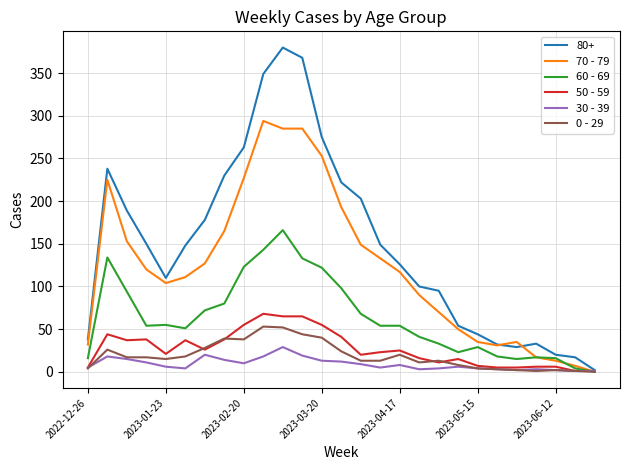

Does the chart display data point markers on the line(s)?

No